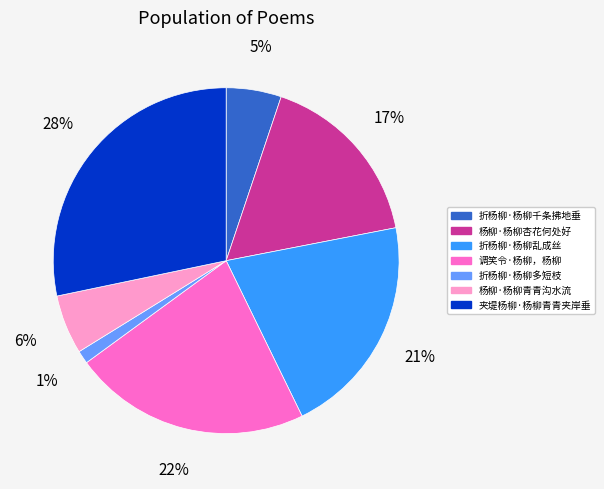

To the nearest percent, what is the combined percentage of 折杨柳·杨柳多短枝 and 杨柳·杨柳青青沟水流?

7%